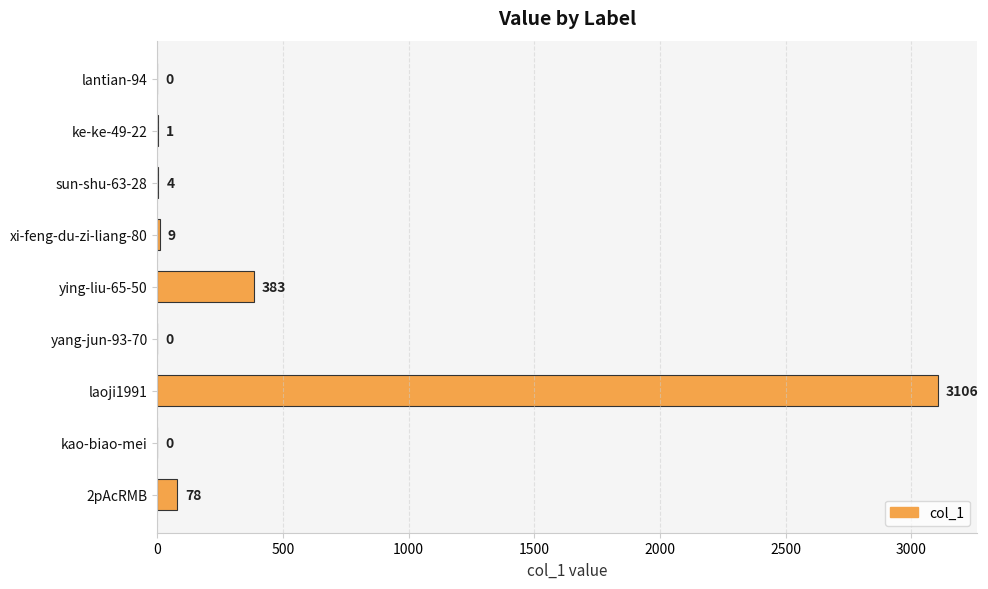

How many series are shown in this chart?

1